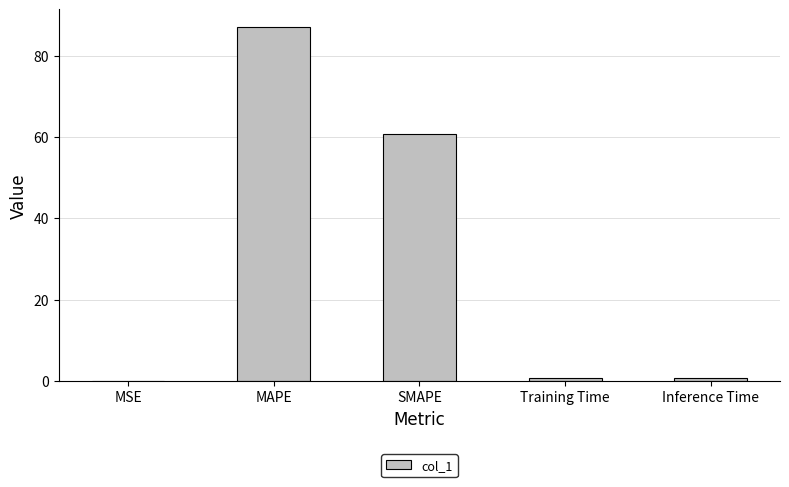

Is it true that the value at MAPE is 87.0?

True